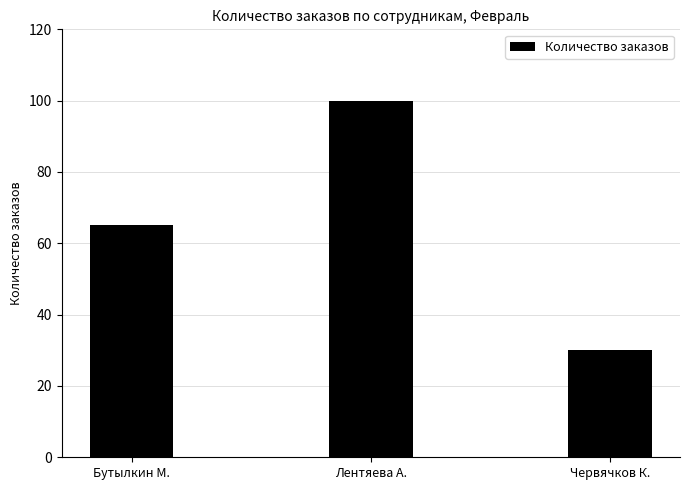

What is the greatest value displayed?

100